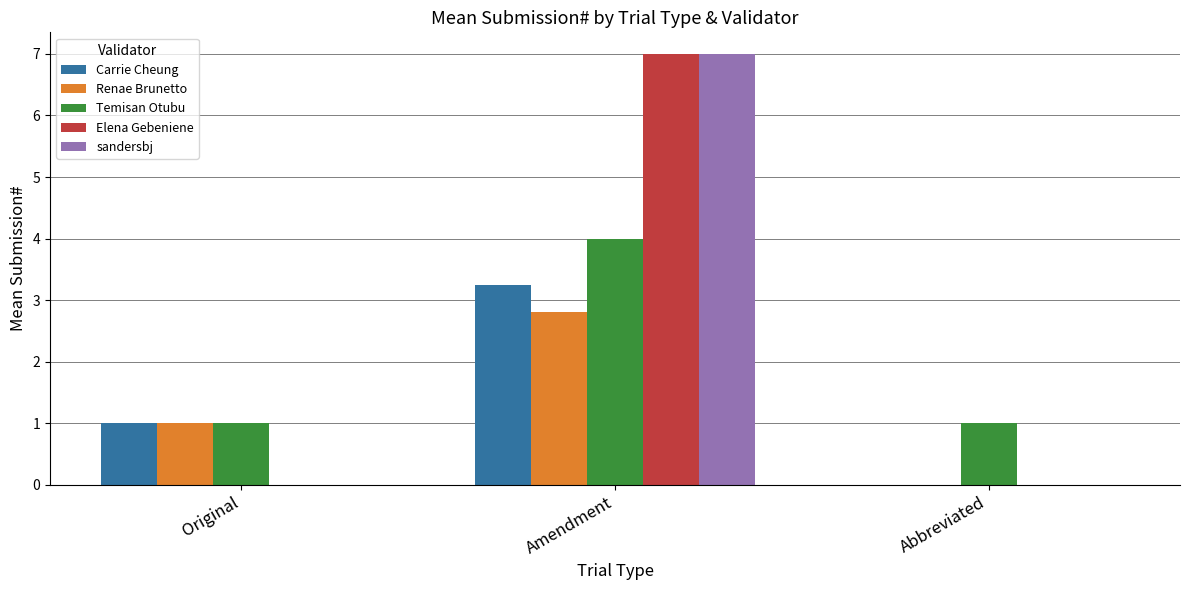

What is the sum of the Renae Brunetto values at Original and Abbreviated?

1.0